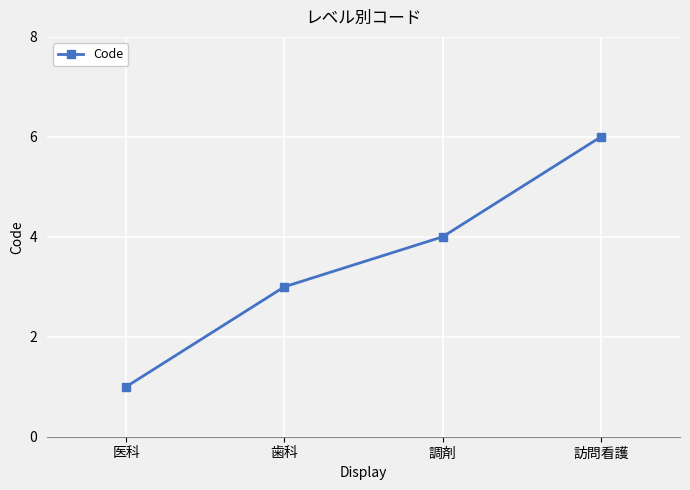

At which label is the value closest to 3?

歯科